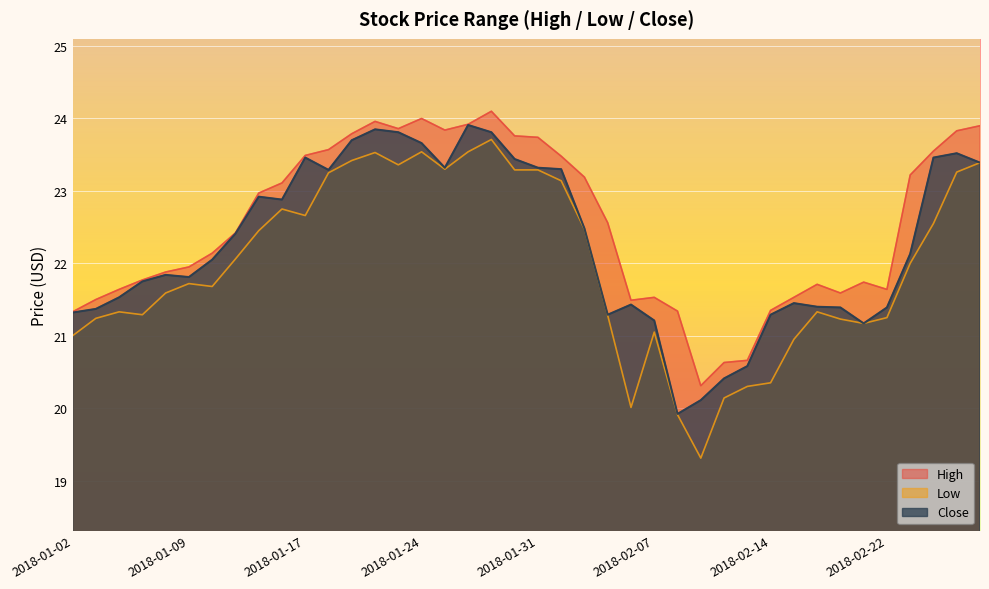

What is the difference between the maximum and minimum values in the High series?

3.8